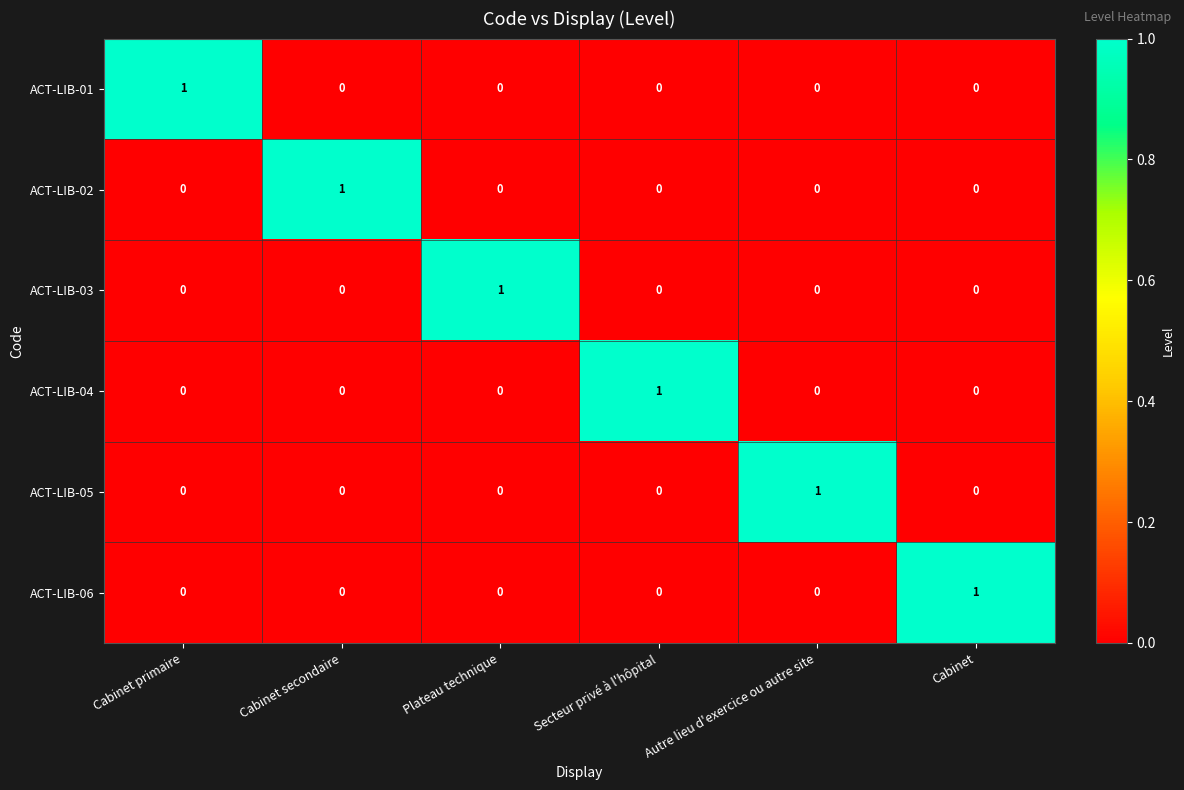

What is the total value across all series at Cabinet?

1